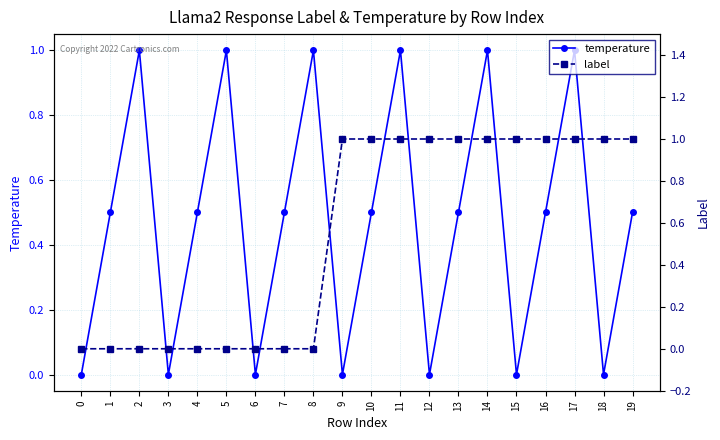

What is the maximum value shown in the chart?

1.0